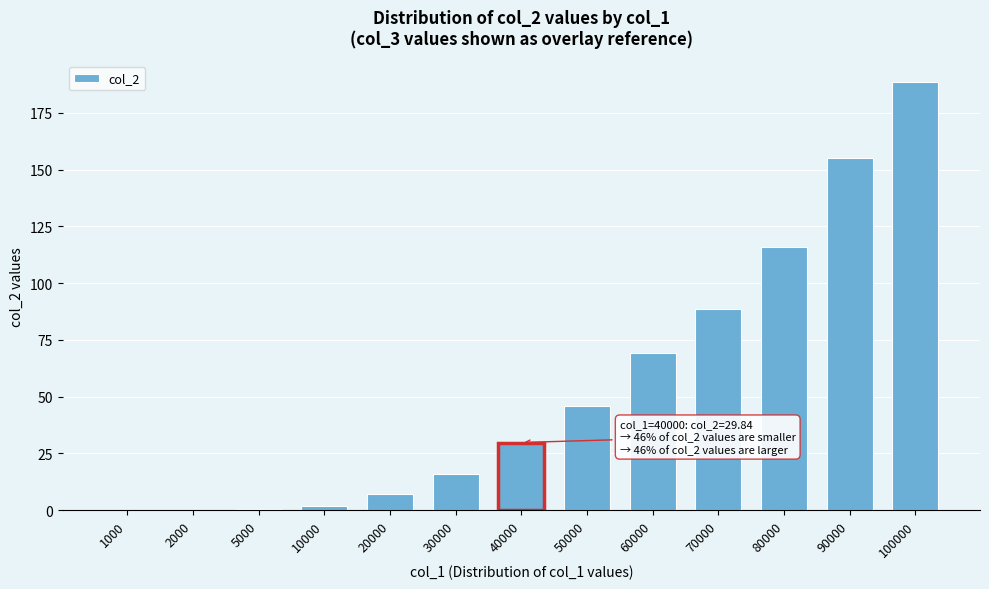

What is the sum of all values?

718.4